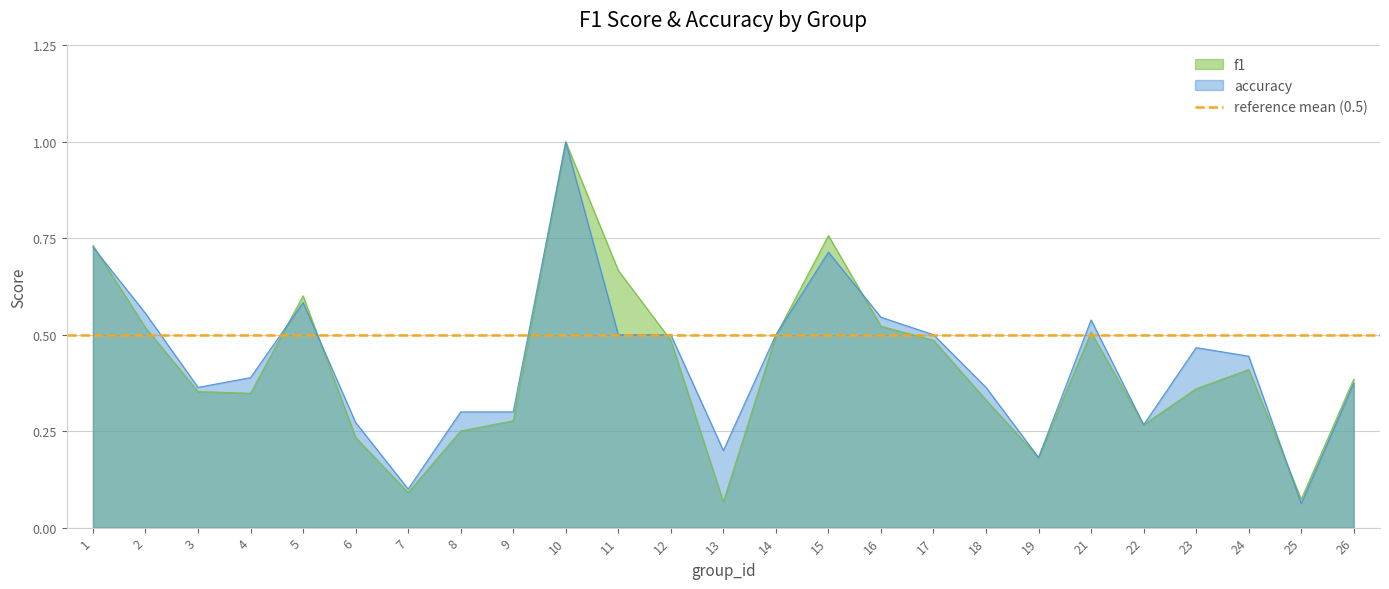

Count the number of data series in this chart.

2